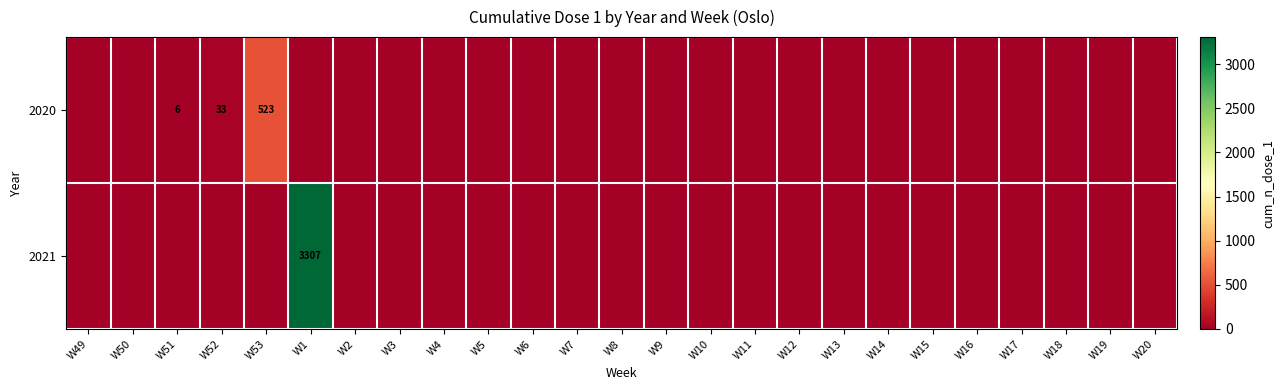

True or false: 2021 has a value of 3307 at W1.

True